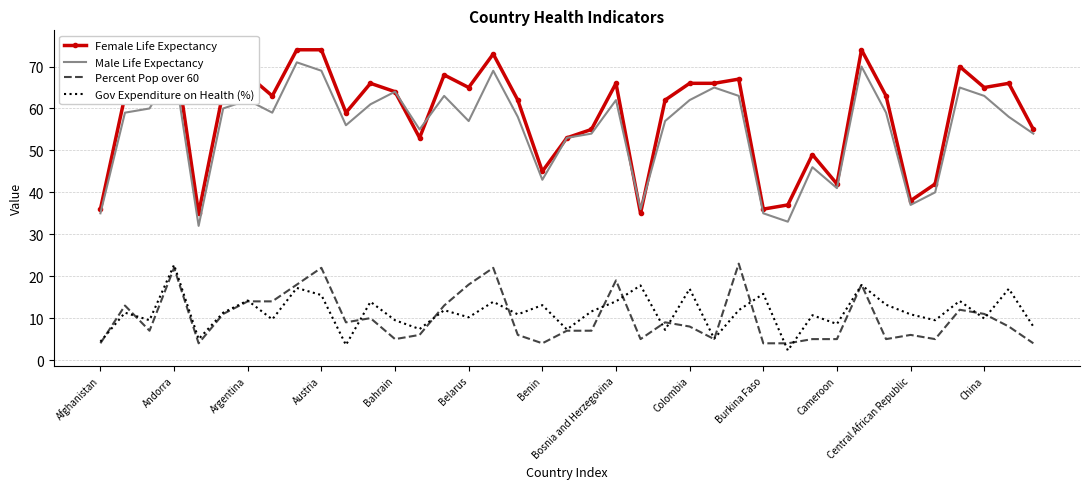

True or false: Male Life Expectancy and Gov Expenditure on Health (%) intersect in this chart.

False